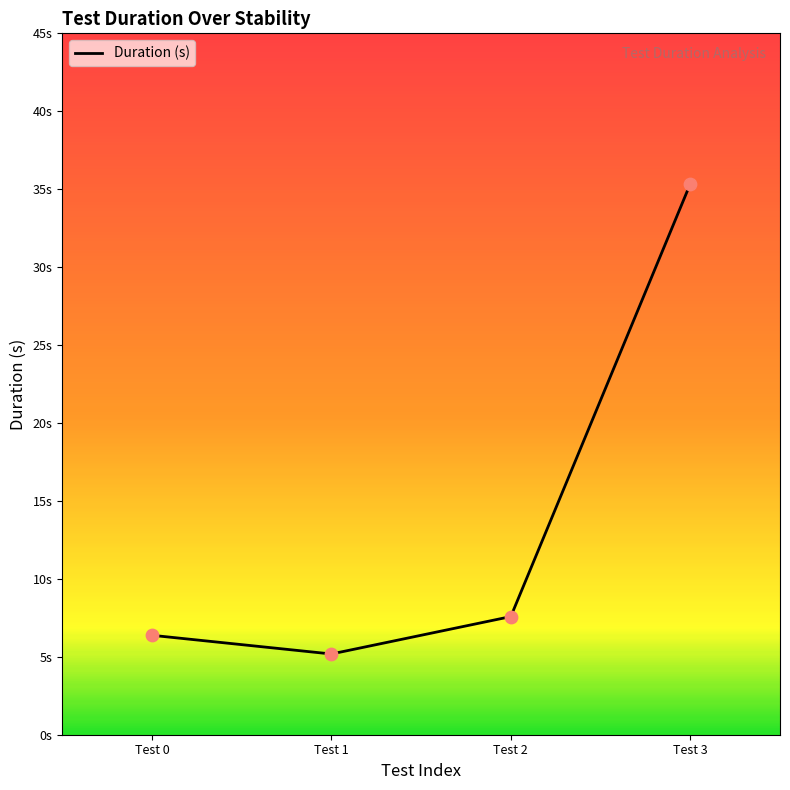

Does the chart have visible grid lines?

No